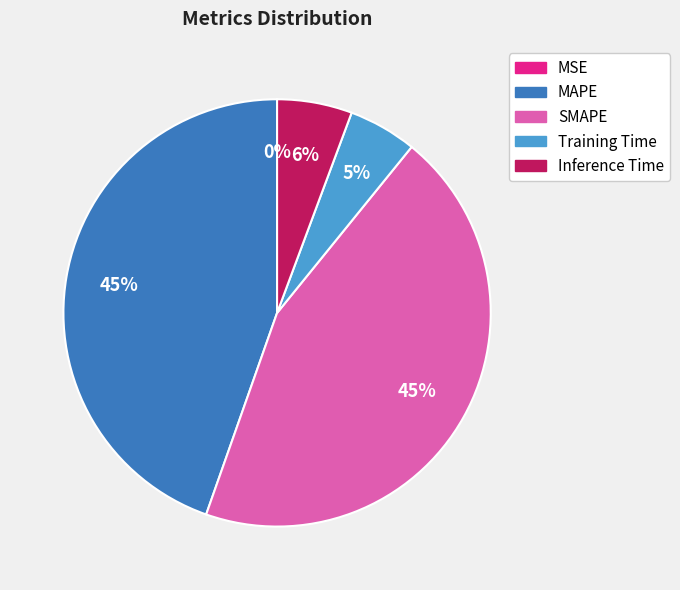

To the nearest percent, what is the combined percentage of SMAPE and Inference Time?

50%